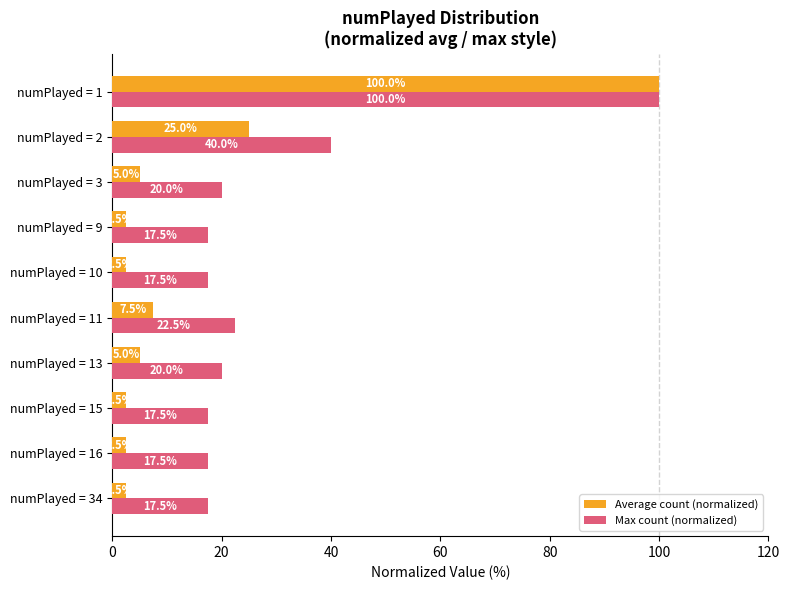

What is the difference between the highest and lowest values at numPlayed = 3?

15.0